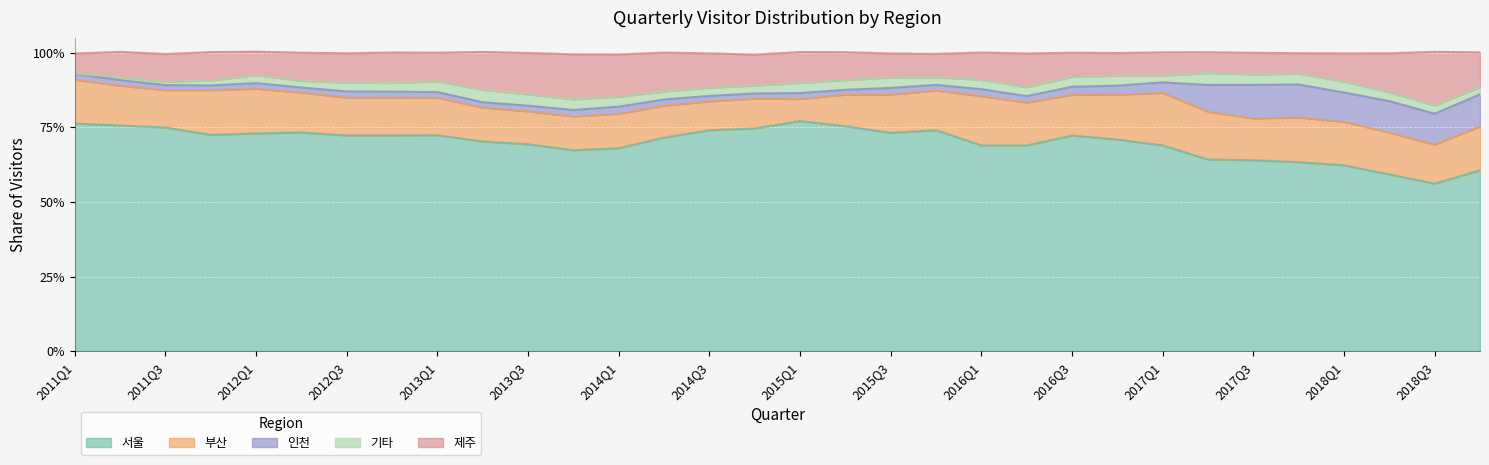

What is the total value across all series at 2017Q2?

1.0